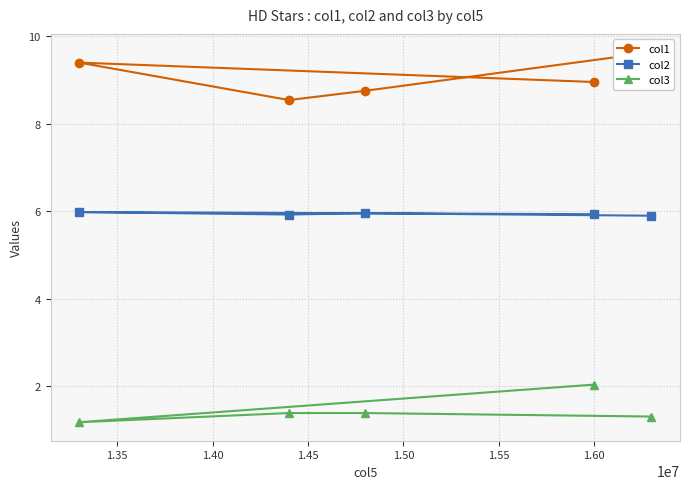

What is the maximum value for col3?

2.0